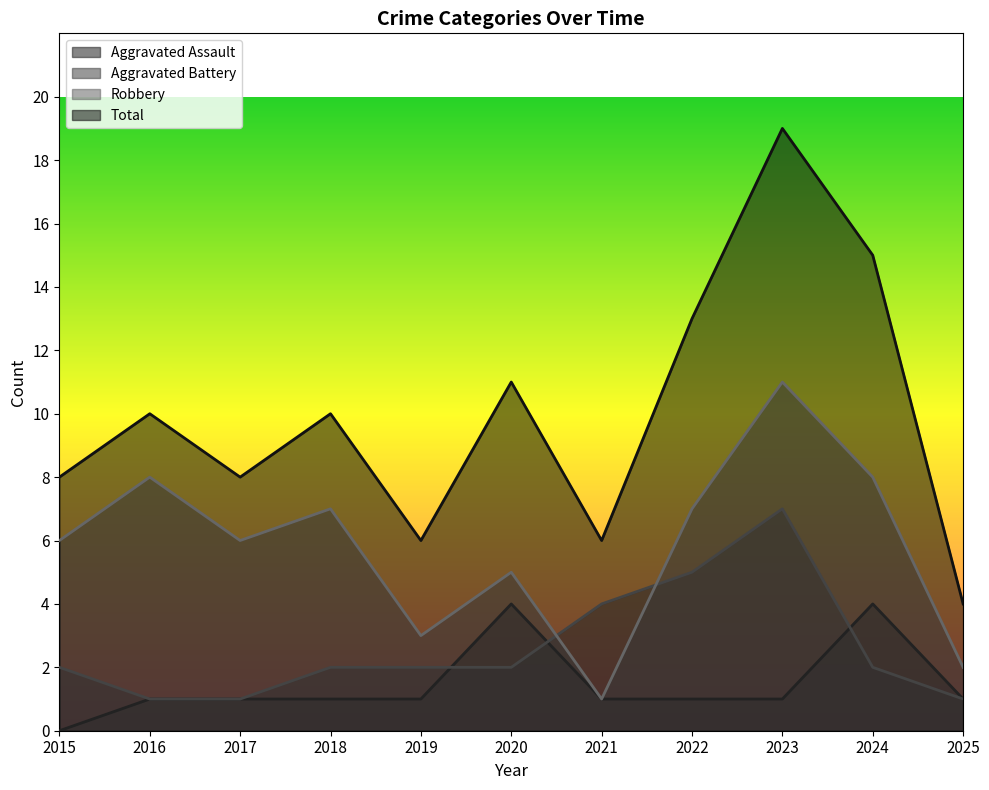

True or false: Total has a value of 10 at 2016.

True